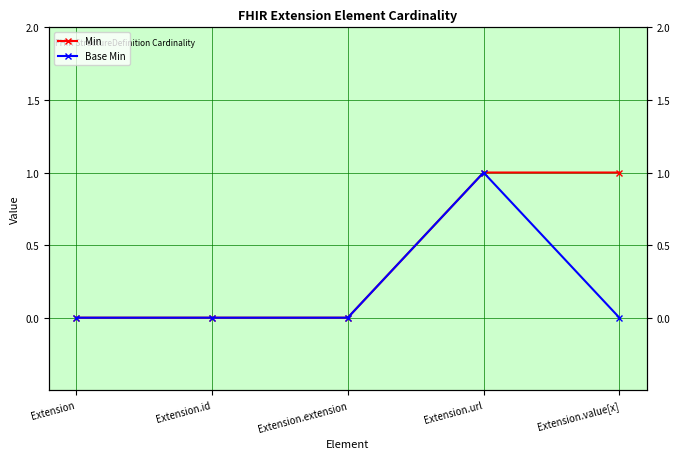

Between Extension.value[x] and Extension.url, which is larger?

Extension.value[x]